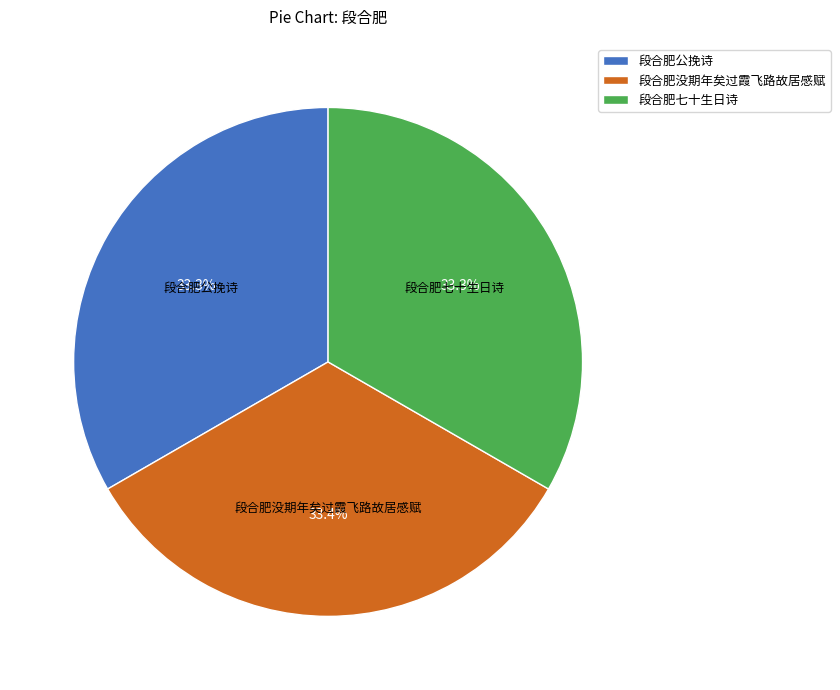

Count the number of slices in the pie.

3